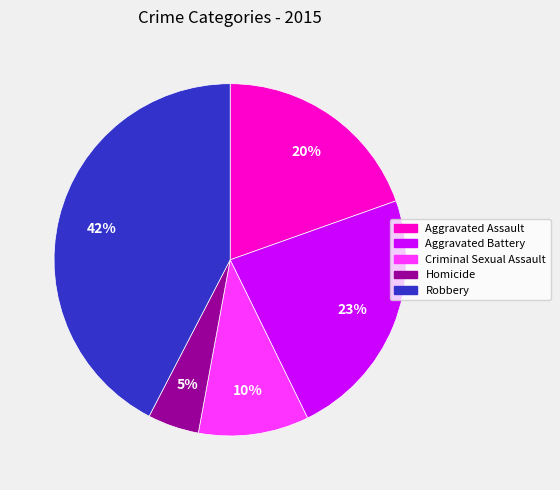

Approximately how many times larger is the value at Homicide compared to Criminal Sexual Assault?

0.5